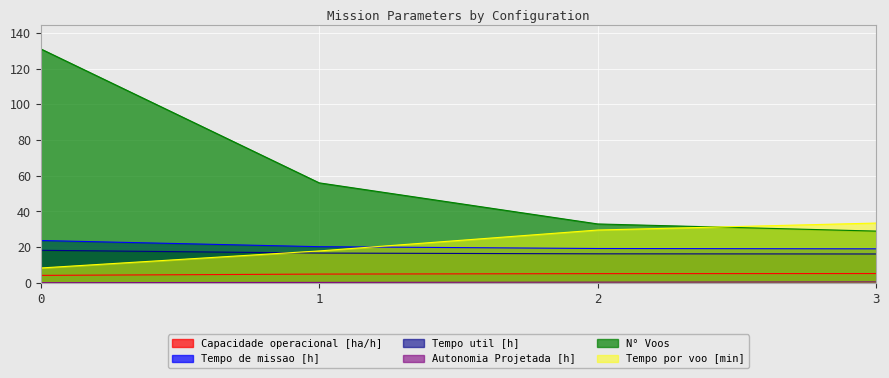

Reading left to right, extract all data points from this chart.

Capacidade operacional [ha/h]: 0=4.2	1=4.9	2=5.2	3=5.2
Tempo de missao [h]: 0=23.7	1=20.3	2=19.3	3=19.1
Tempo util [h]: 0=18.2	1=16.7	2=16.3	3=16.2
Autonomia Projetada [h]: 0=0.1	1=0.3	2=0.4	3=0.6
N° Voos: 0=131.0	1=56.0	2=33.0	3=29.0
Tempo por voo [min]: 0=8.4	1=17.9	2=29.6	3=33.5